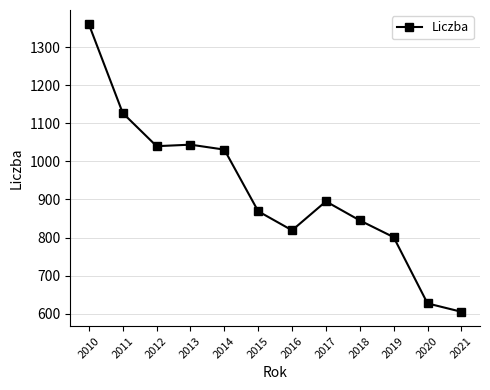

True or false: the data has more than 2 interior local peaks.

False